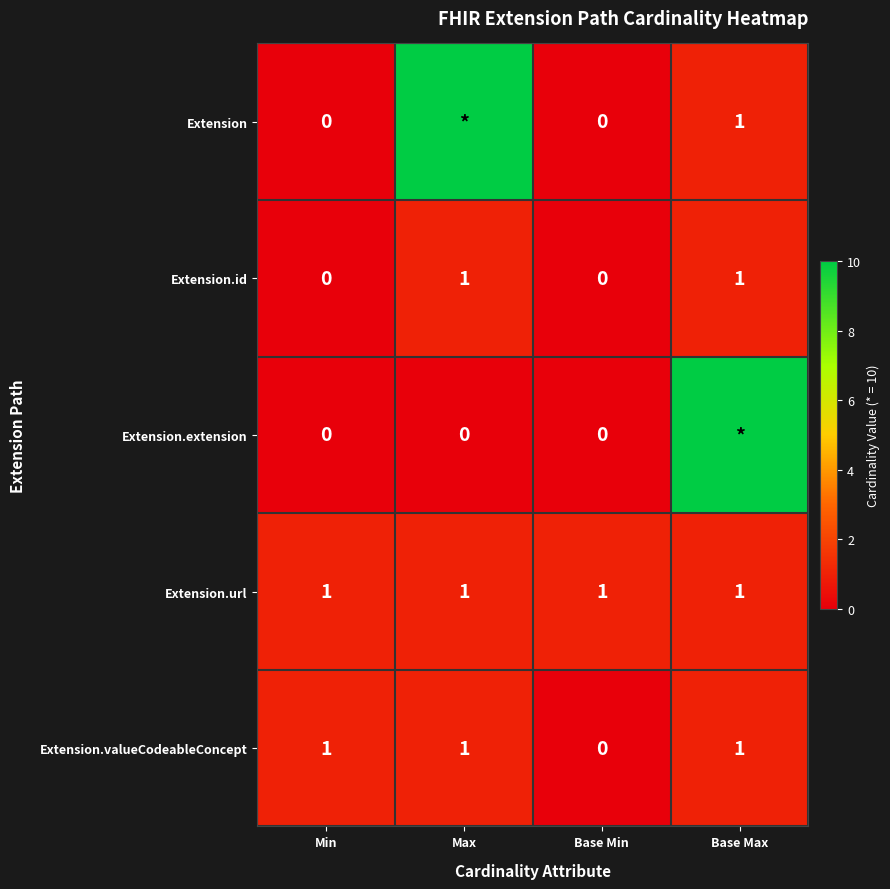

Which category has the lowest value in the Extension.valueCodeableConcept series?

Base Min